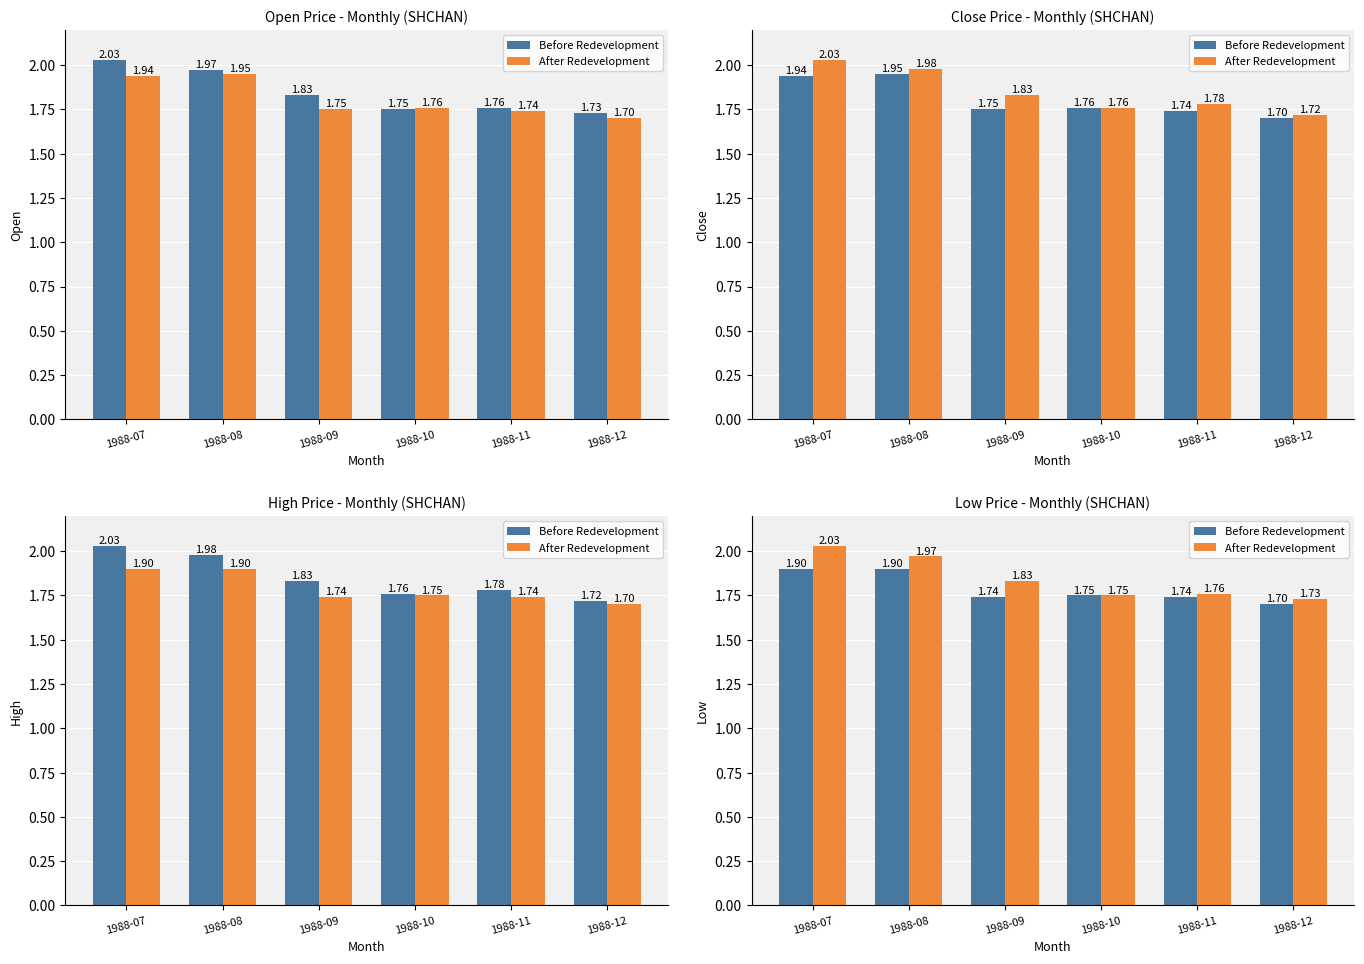

At which category is the sum across all series the highest?

1988-07